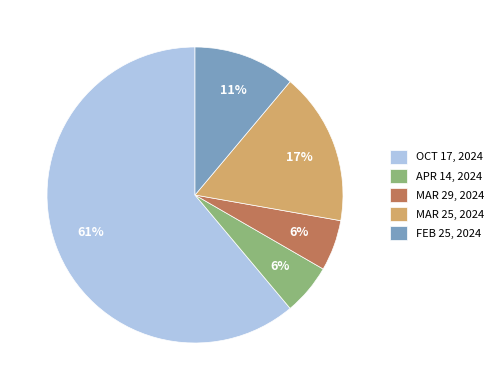

To the nearest percent, what is the combined percentage of APR 14, 2024 and FEB 25, 2024?

17%